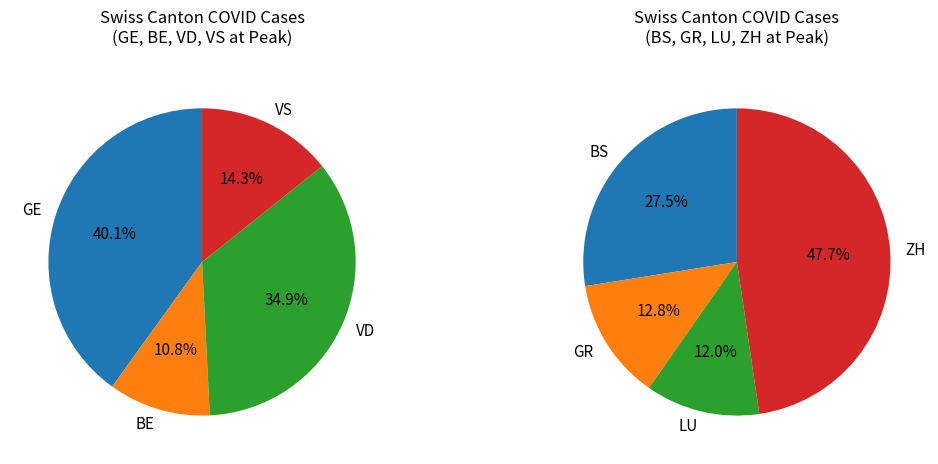

Is it true that 31 is 1% of the pie?

False